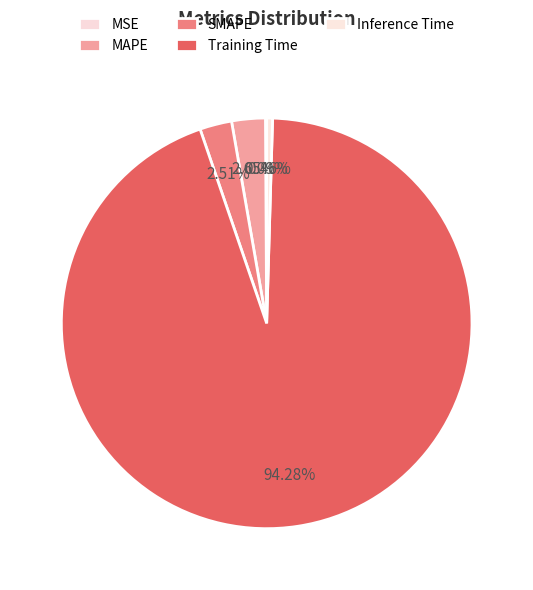

True or false: Inference Time accounts for 1% of the total.

False